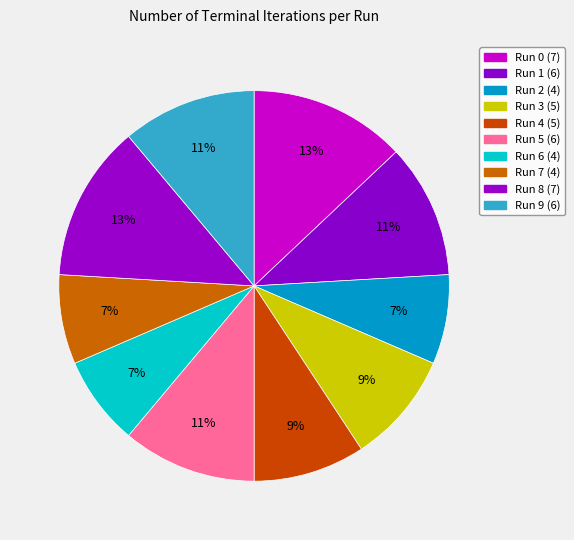

To the nearest percent, what is the combined percentage of Run 6 and Run 9?

19%